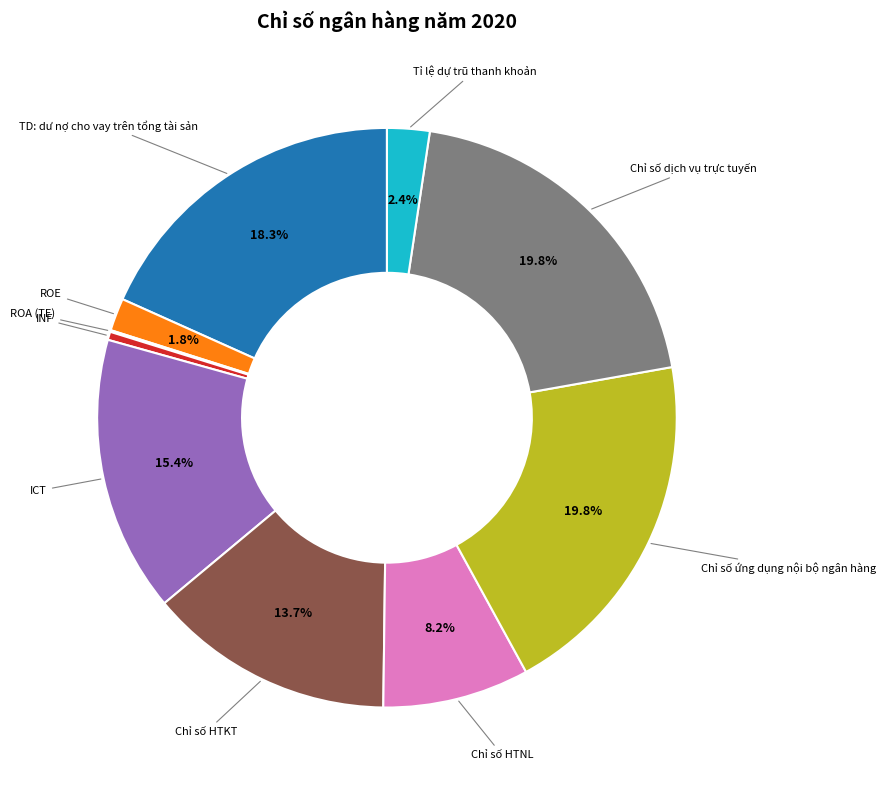

Does any single category account for the majority?

No